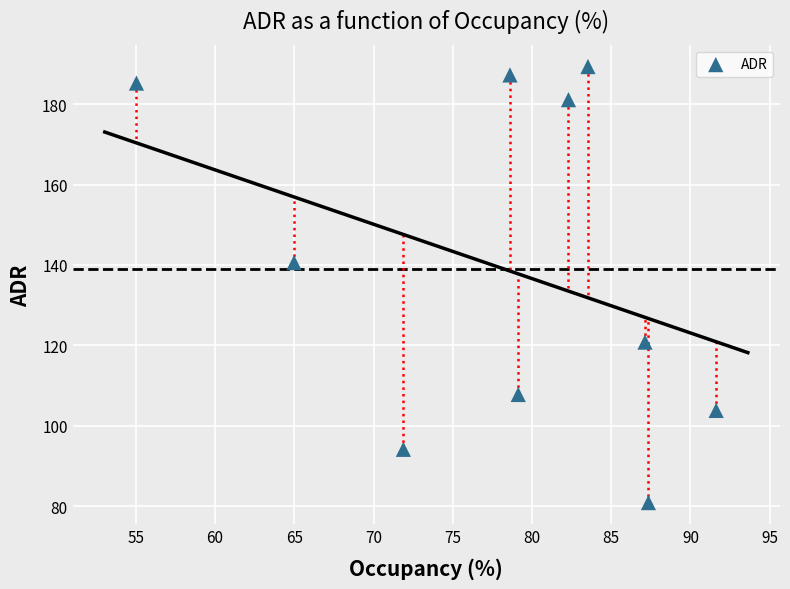

What is the range of X values (max minus min)?

36.6